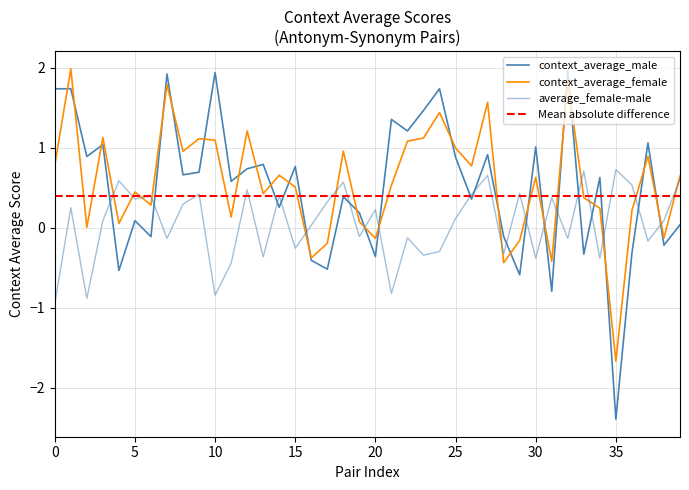

How many series are shown in this chart?

3